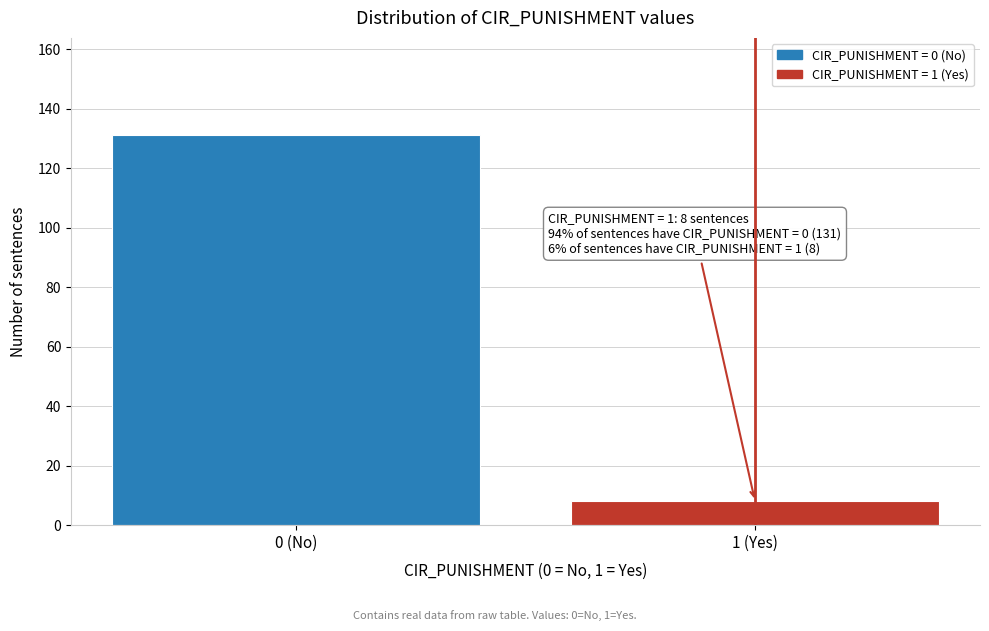

Reading left to right, what are all the values shown in this chart?

0 (No)=131	1 (Yes)=8